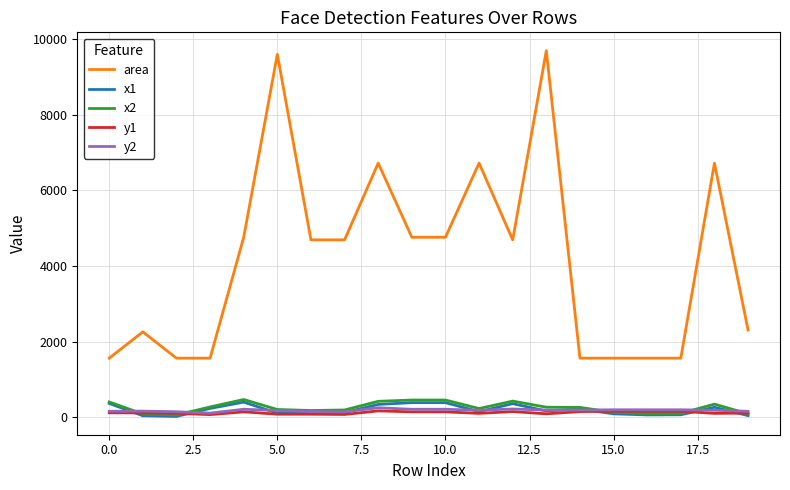

What is the greatest value displayed?

9702